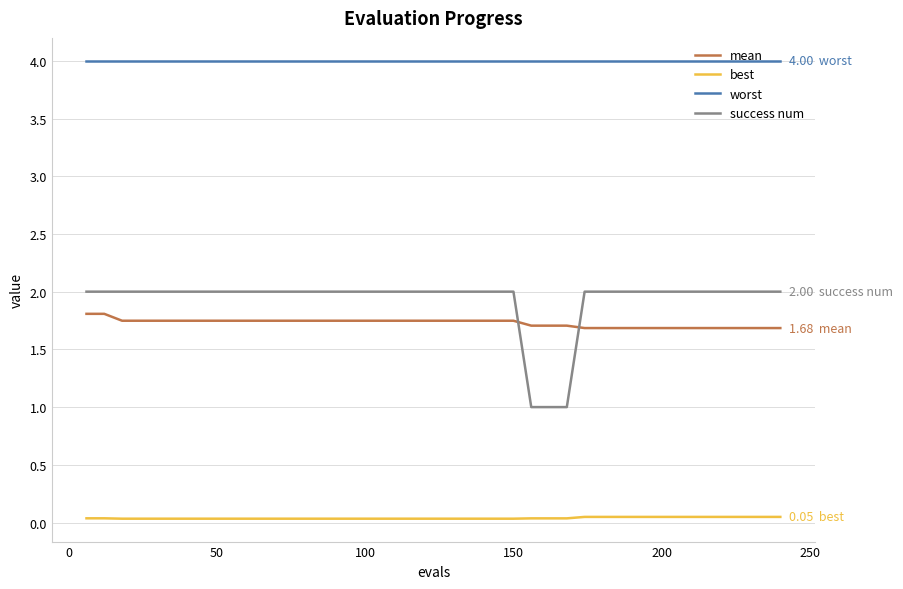

What is the difference between the maximum and minimum values in the success num series?

1.0